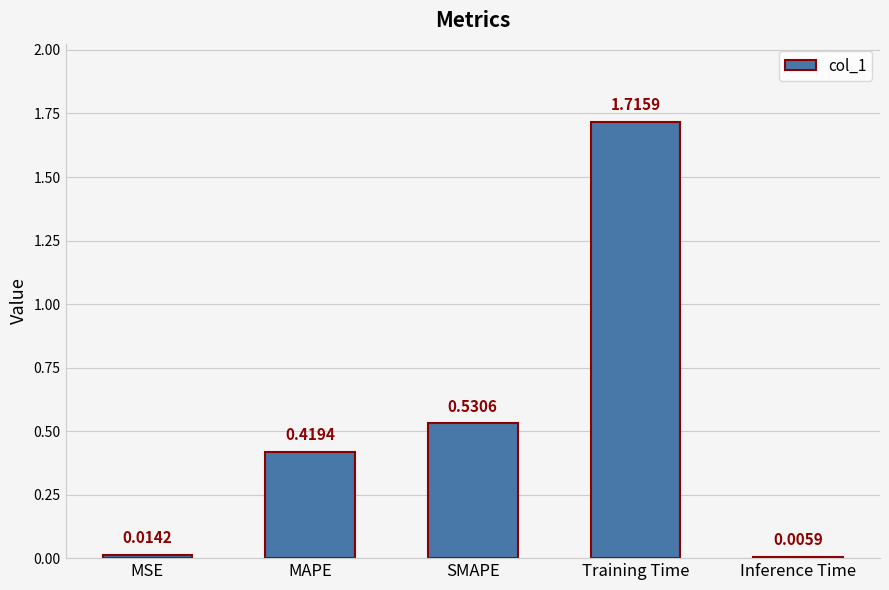

How many series are shown in this chart?

1